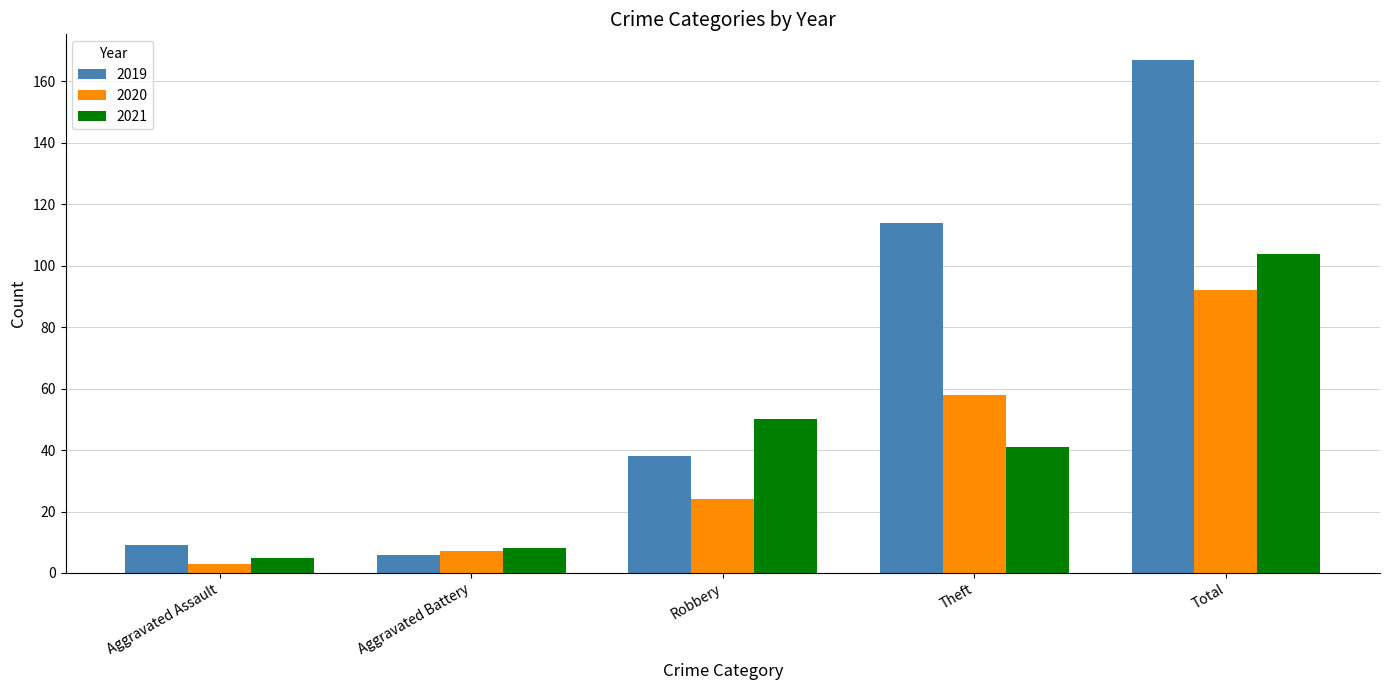

The value of 2019 at Aggravated Assault is 9. True or false?

True